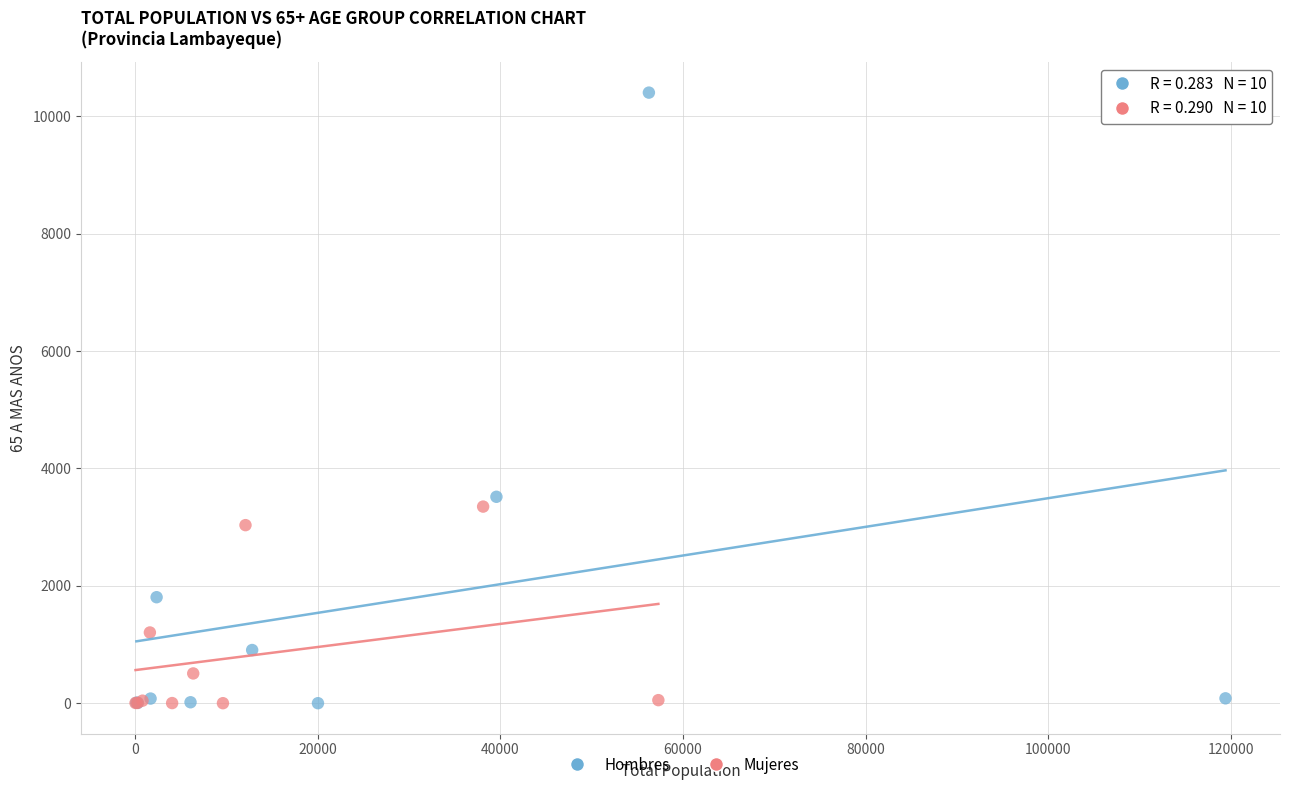

Which series reaches the maximum Y coordinate?

Hombres